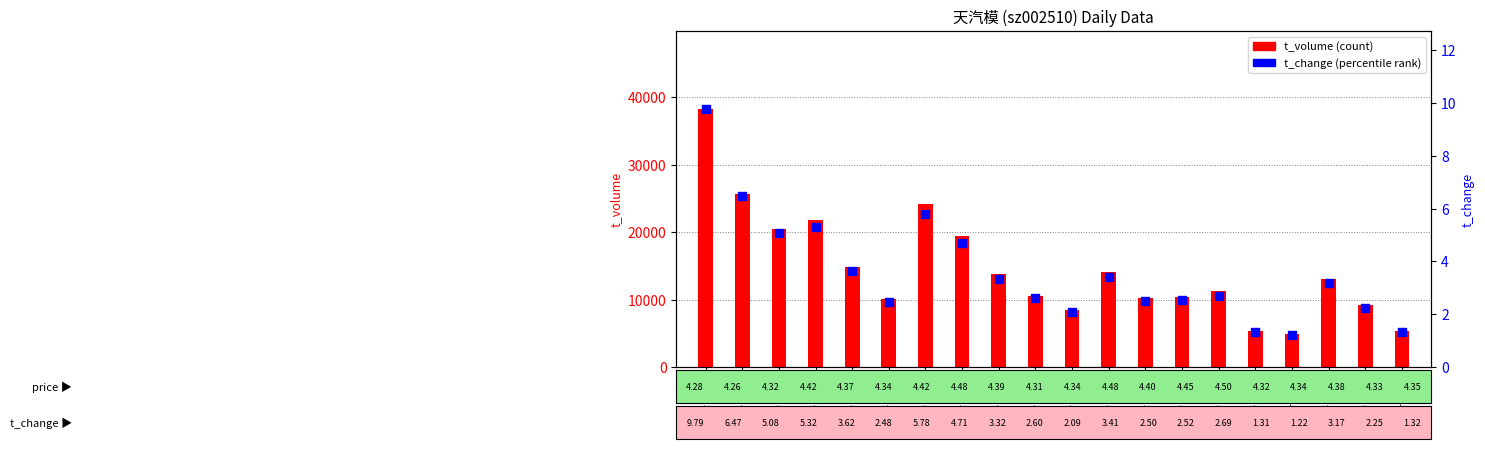

At how many categories does at least one series exceed 29726?

1